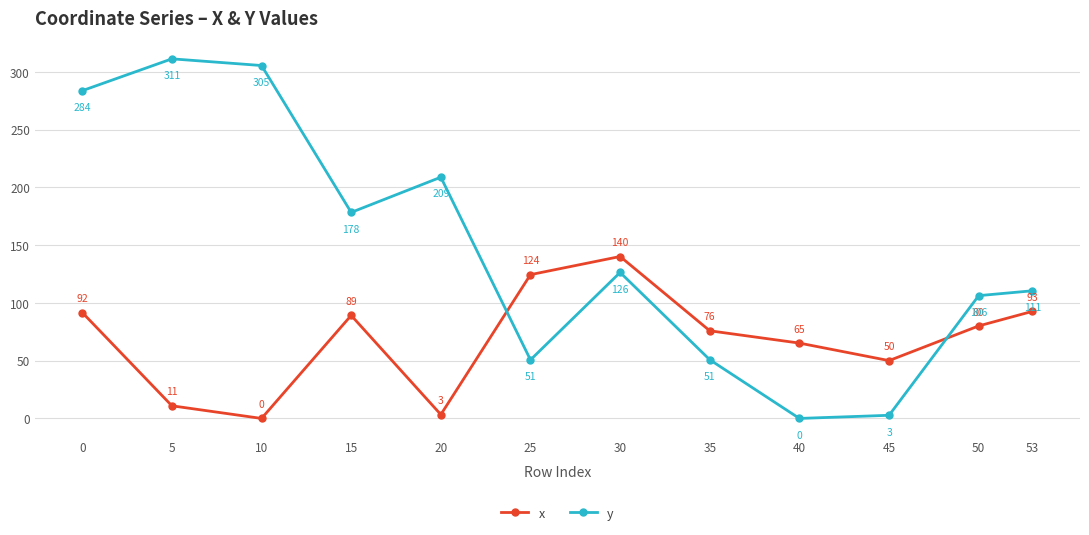

Is the value of x at 5 greater than the value of y at 30?

No